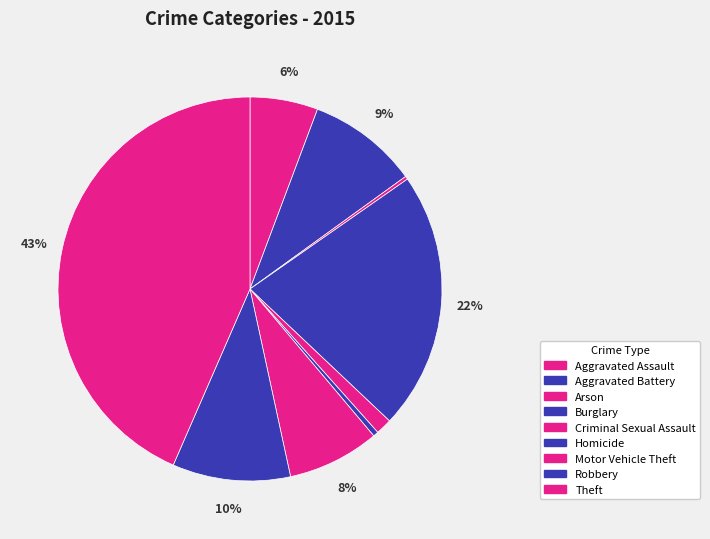

To the nearest percent, what is the combined percentage of Motor Vehicle Theft and Arson?

8%